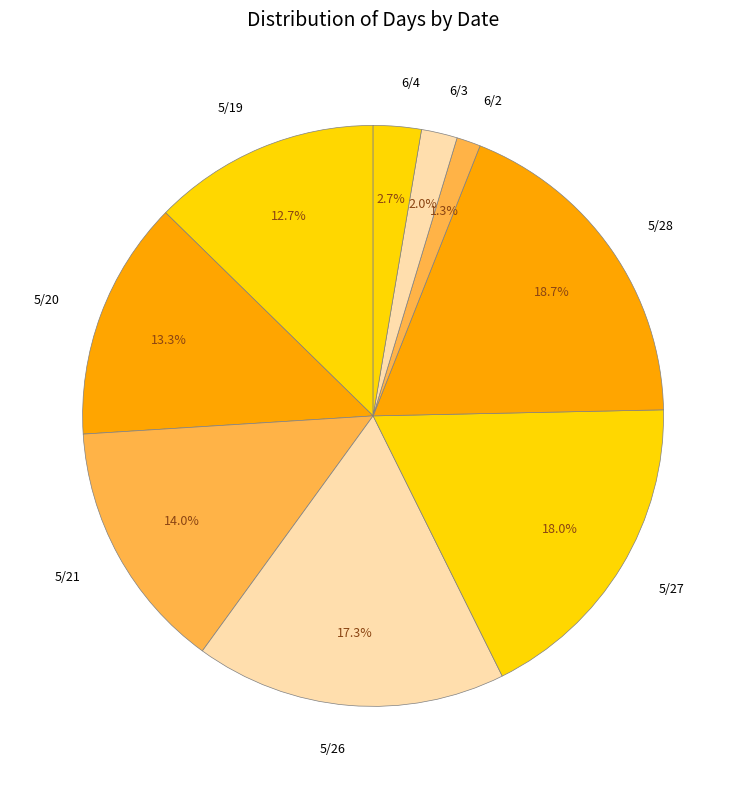

Rank the categories by value from highest to lowest.

5/28, 5/27, 5/26, 5/21, 5/20, 5/19, 6/4, 6/3, 6/2